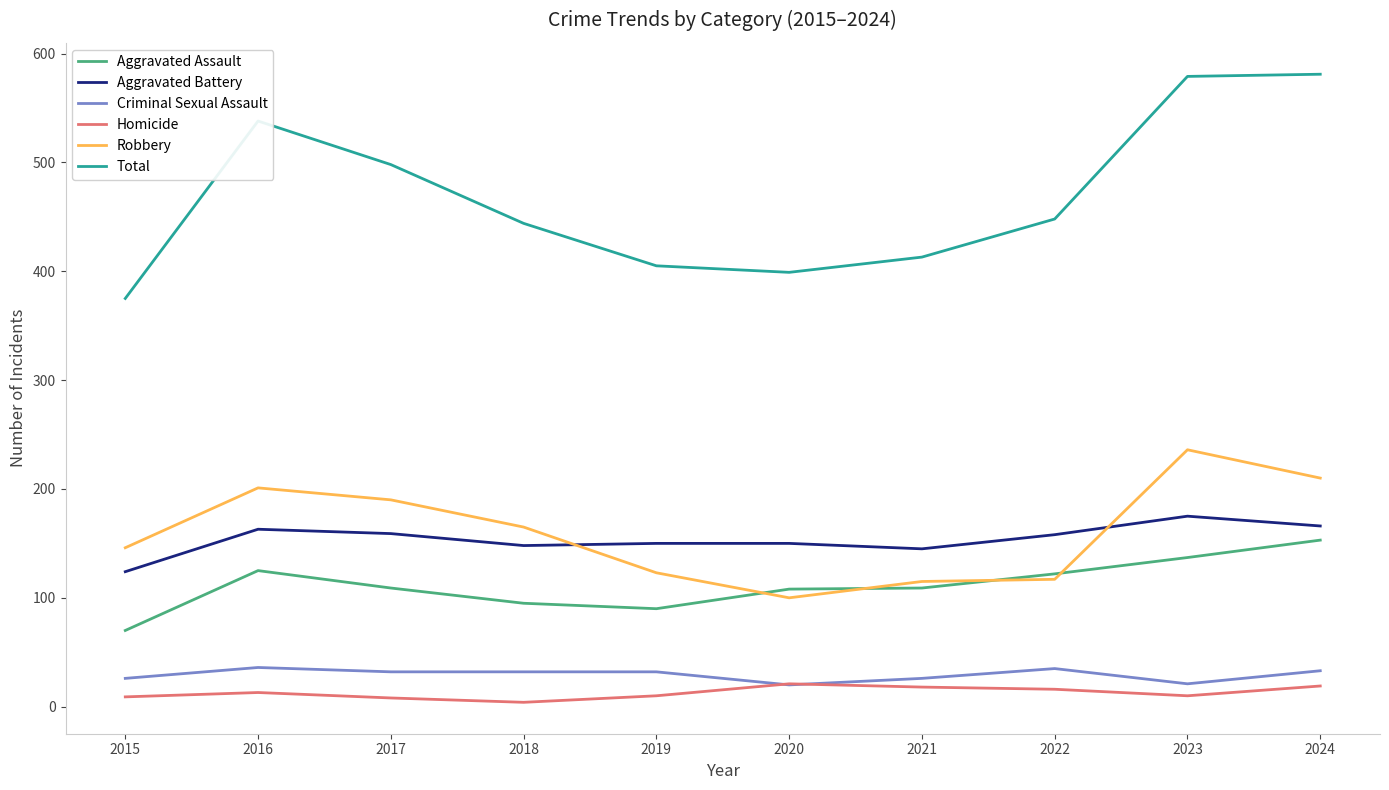

List the series in order of their peak value, highest first.

Total, Robbery, Aggravated Battery, Aggravated Assault, Criminal Sexual Assault, Homicide